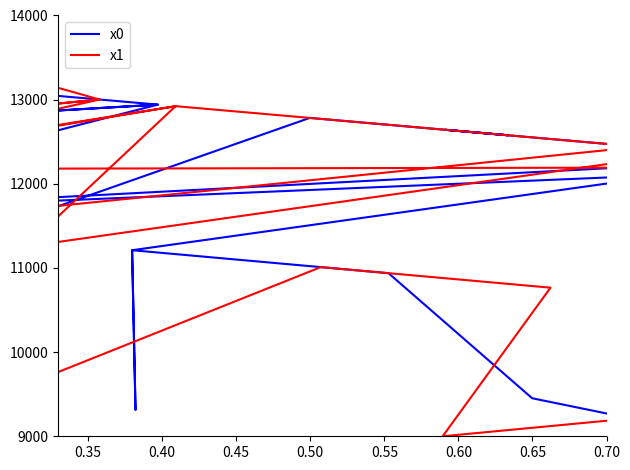

What is the sum of all x1 values?

471337.6